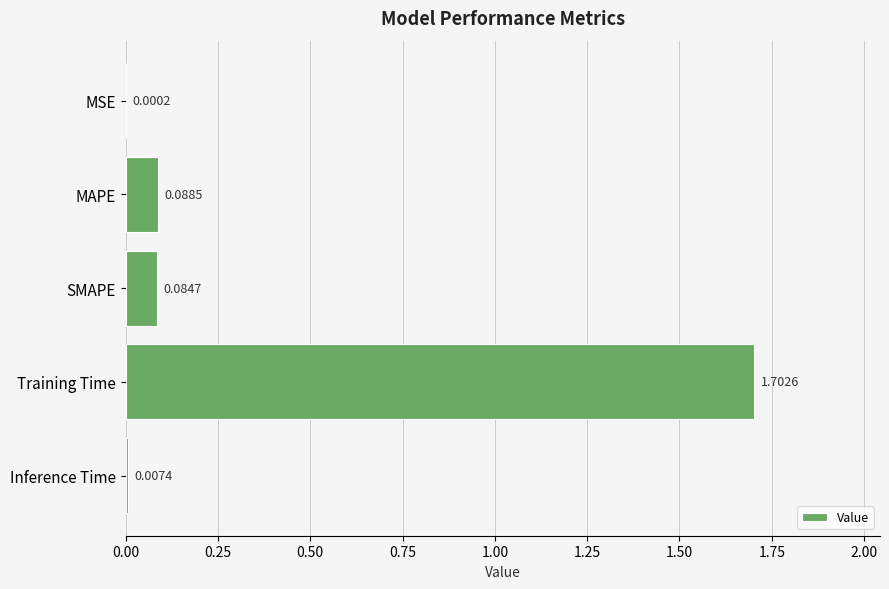

Which has a higher value, Training Time or SMAPE?

Training Time